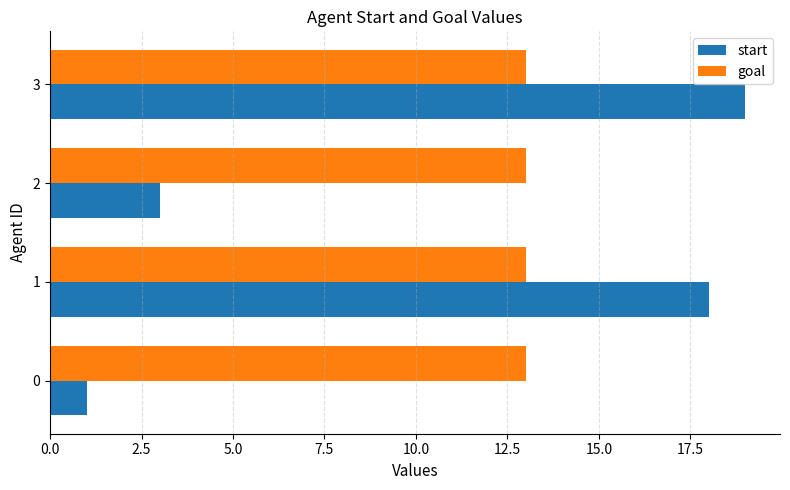

Which series has the largest total across all categories?

goal